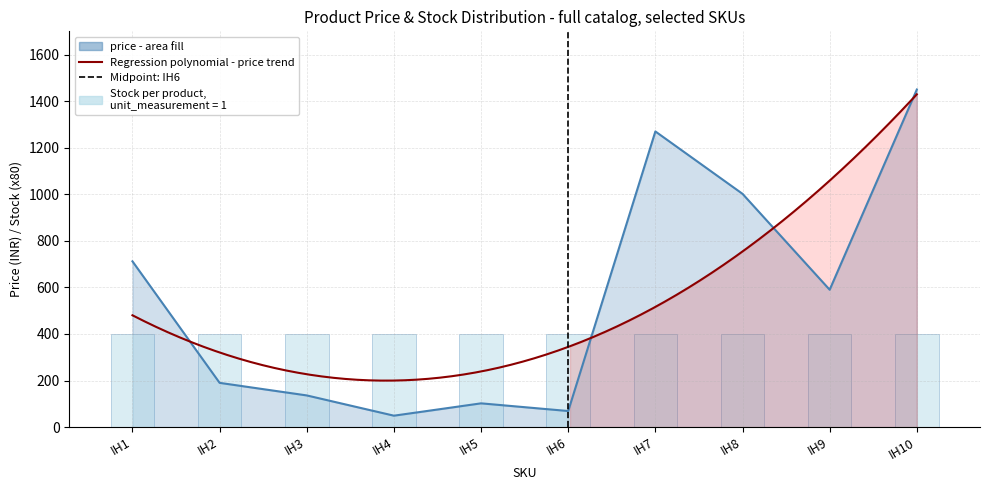

Is it true that measurement_unit equals 1 at IH8?

False